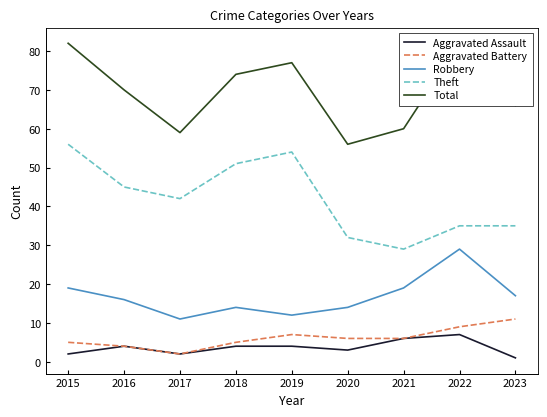

What is the difference between the maximum and minimum values in the Aggravated Battery series?

9